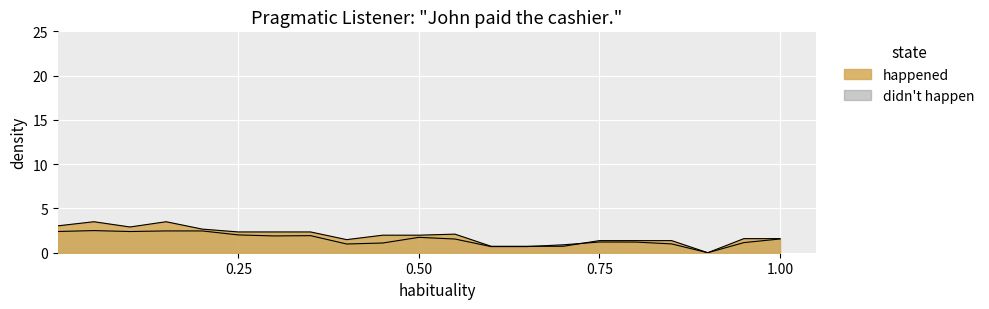

Does the chart display data point markers on the line(s)?

No